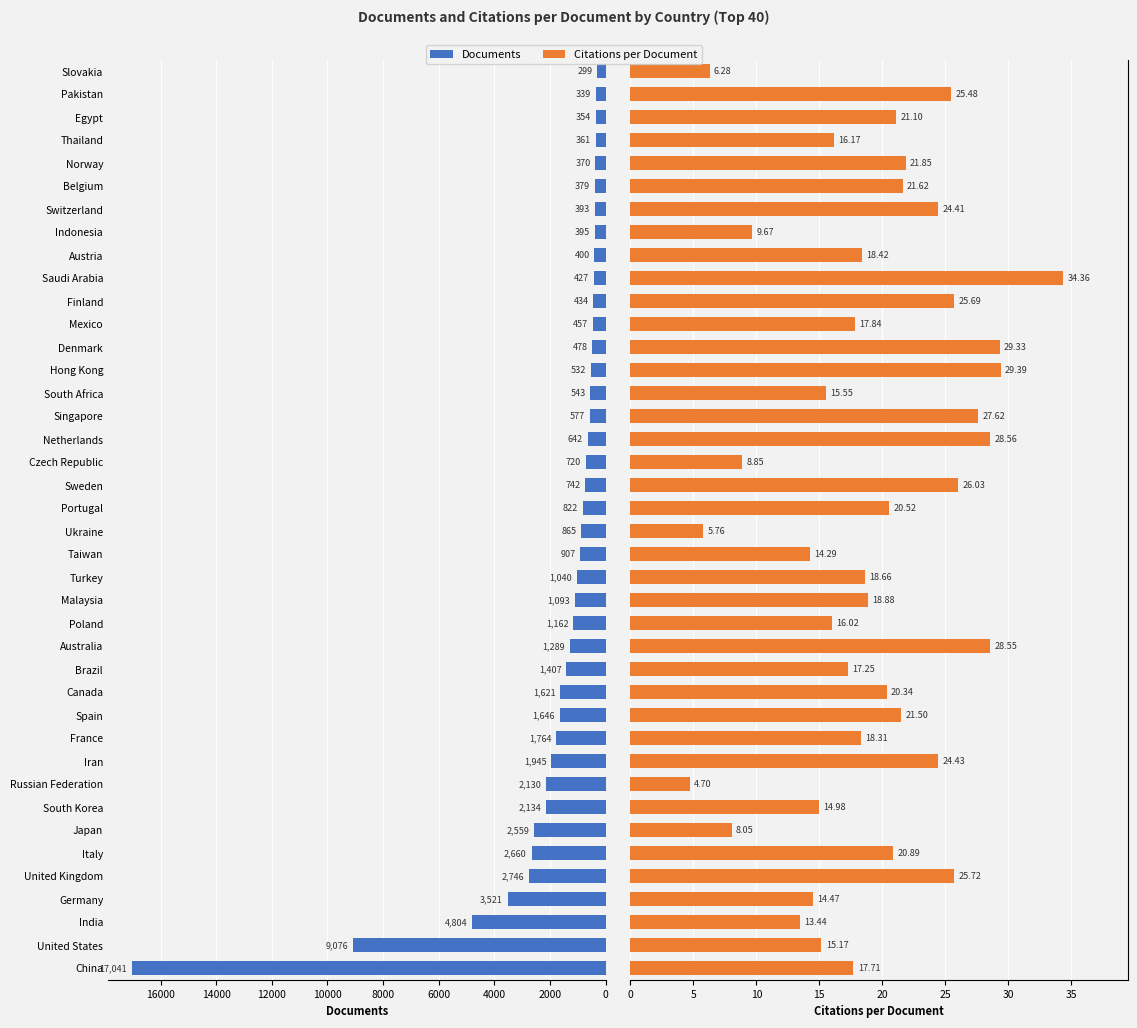

What is the difference between the second highest and second lowest values in the Citations per Document series?

23.6